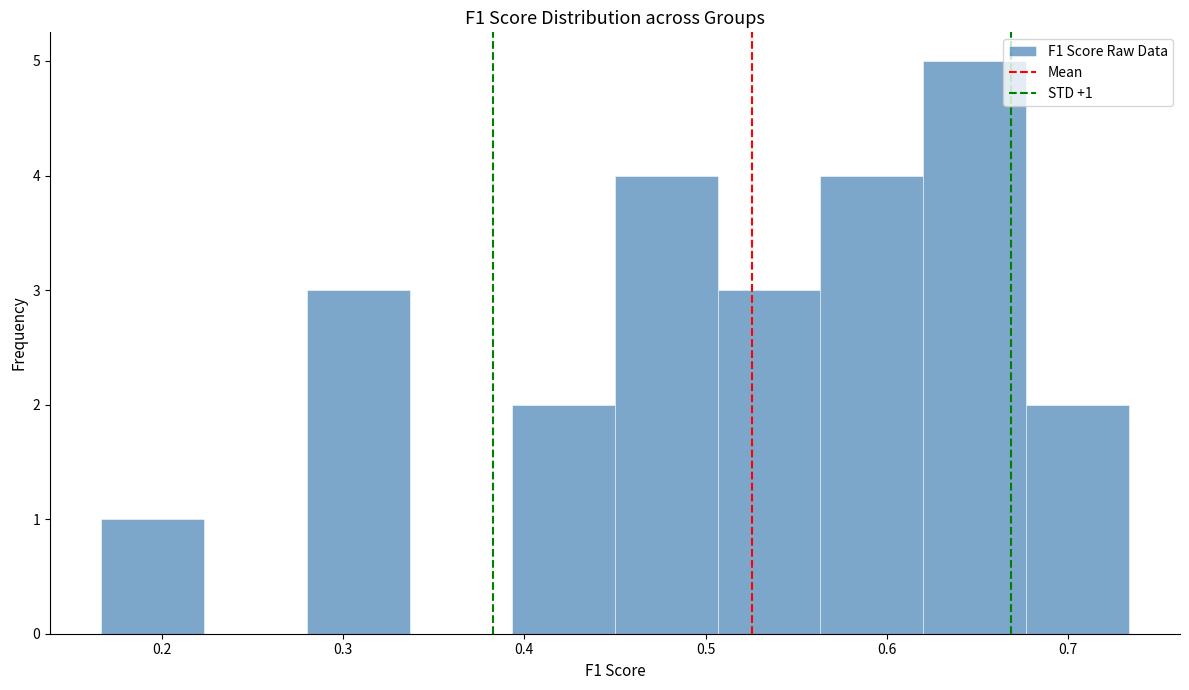

Over which range of the x-axis is the bar tallest?

0.62 to 0.68